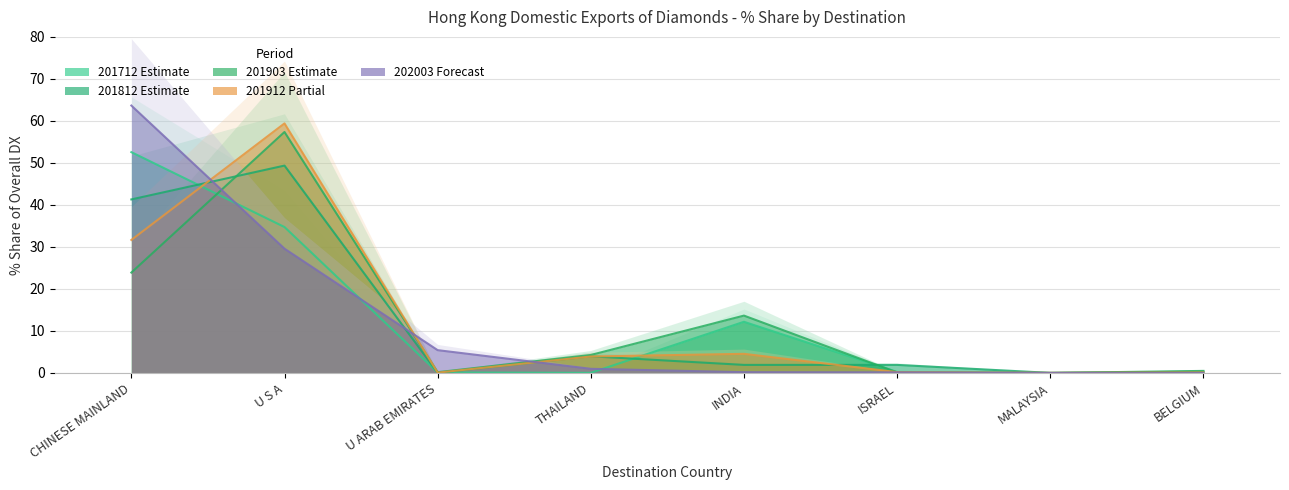

Which series has the largest total across all categories?

202003_% Share